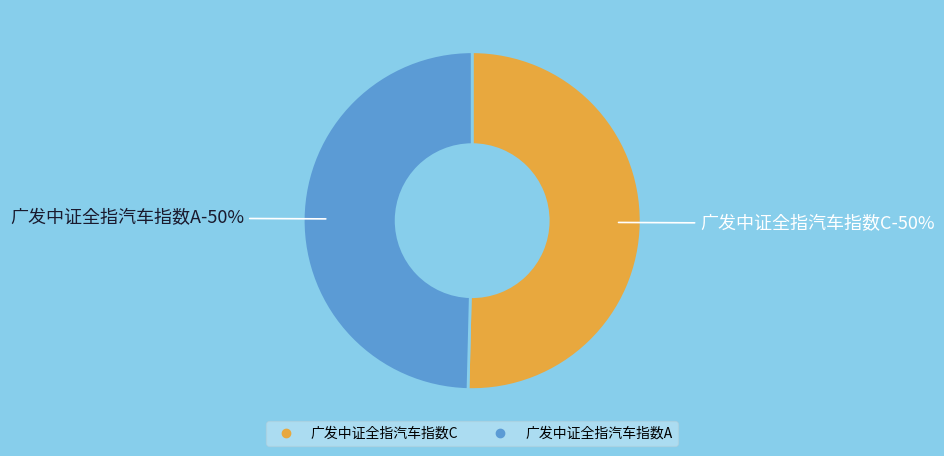

Is it true that 广发中证全指汽车指数A is 50% of the pie?

True